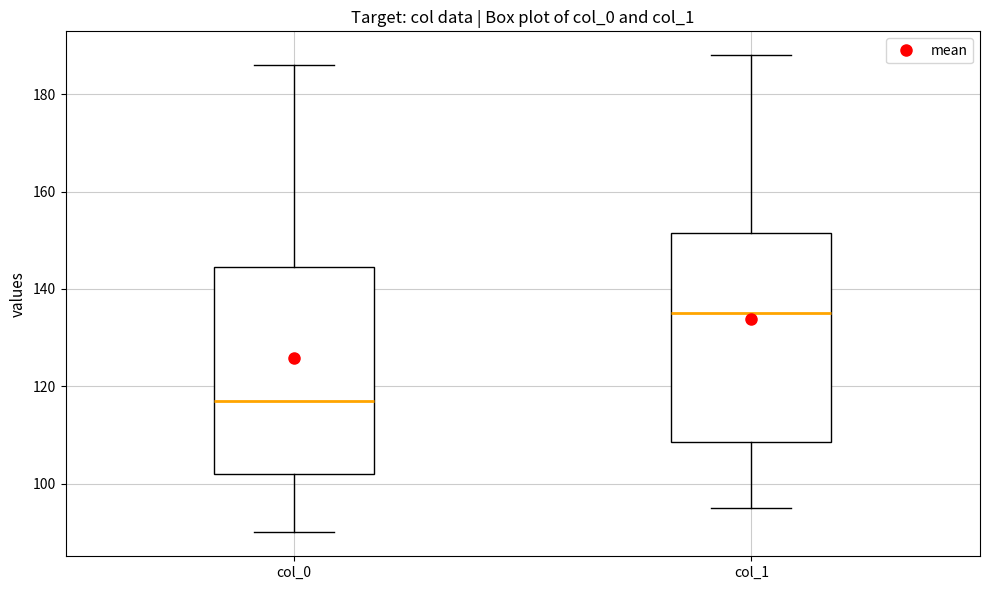

Where is the upper edge of the box for col_1 on the y-axis? The values are not printed on the chart, so give them approximately, as read against the axis.

152